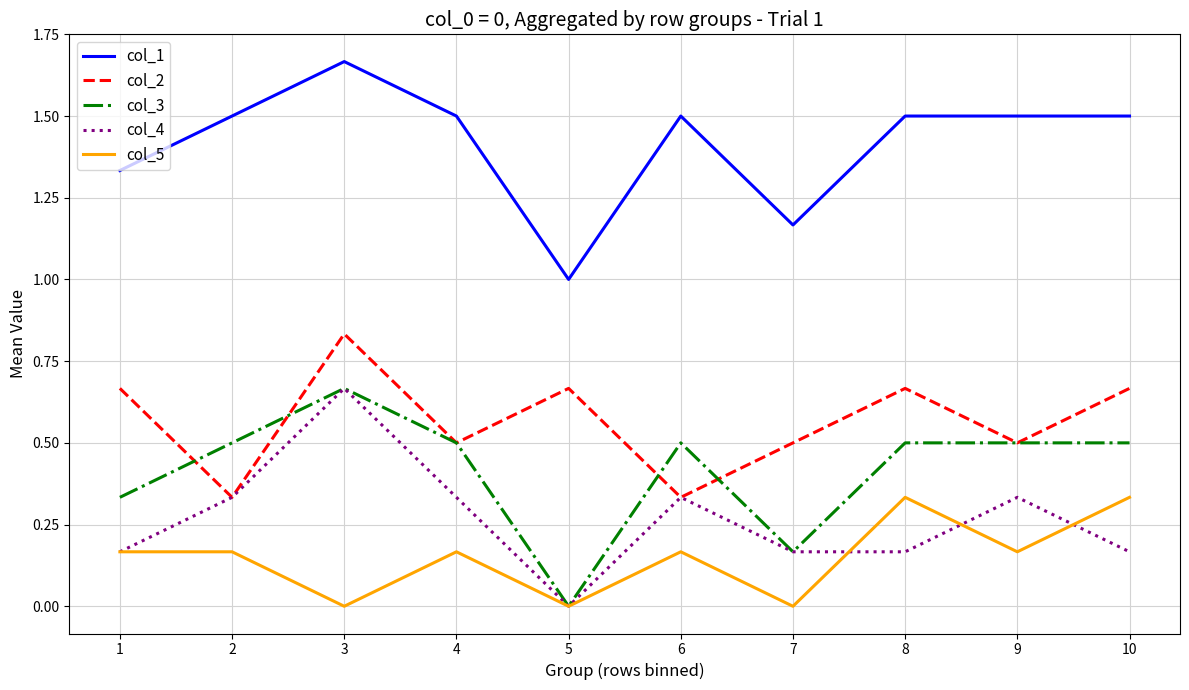

The value of col_2 at 7 is 0.5. True or false?

True